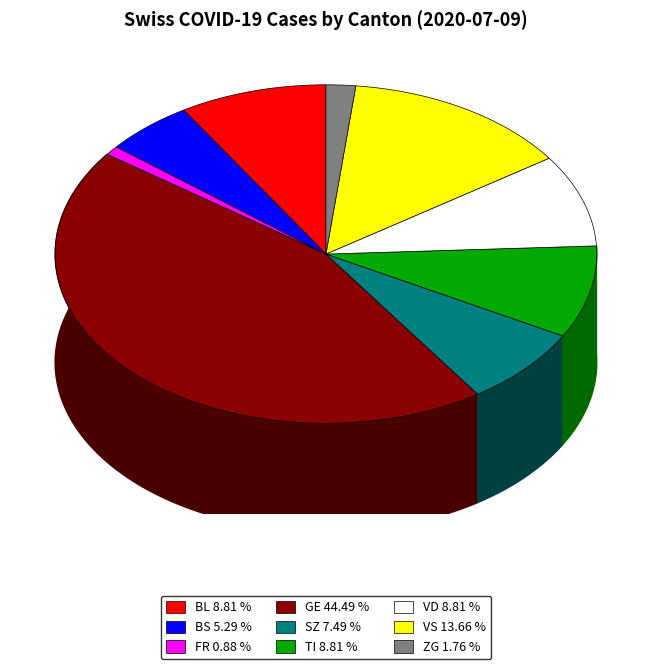

True or false: 21 accounts for 12% of the total.

False